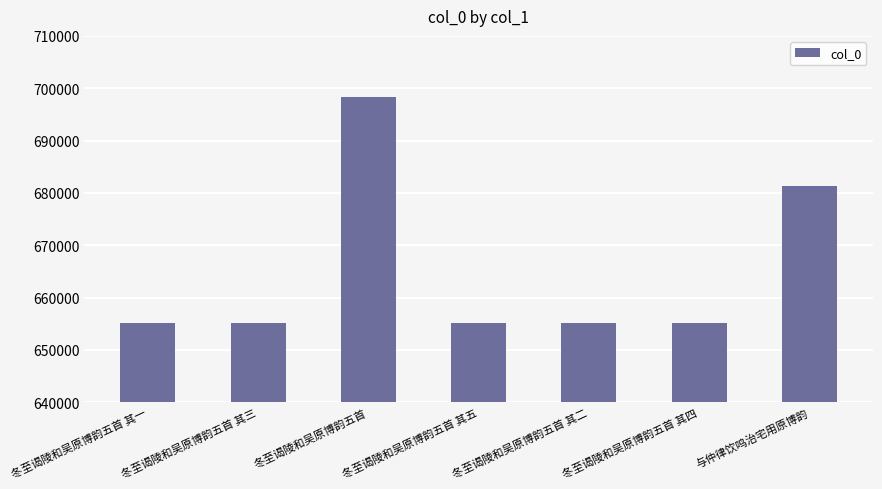

What is the label of the 1st bar from the right?

与仲律饮鸣治宅用原博韵